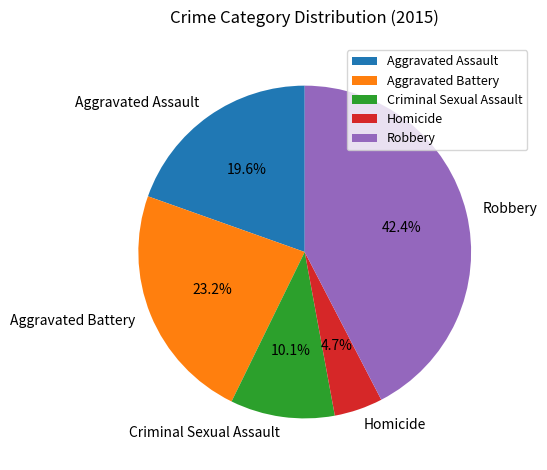

What is the smallest slice in the pie chart?

Homicide